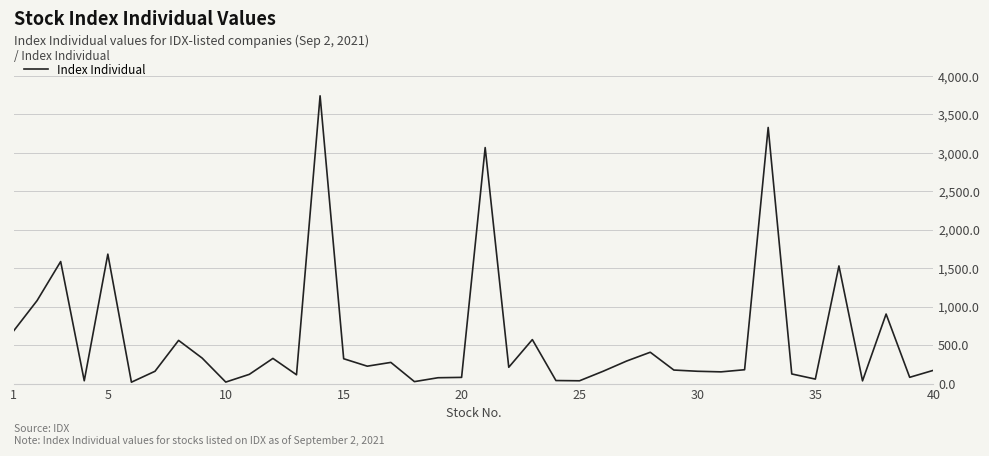

What is the maximum value shown in the chart?

3741.3